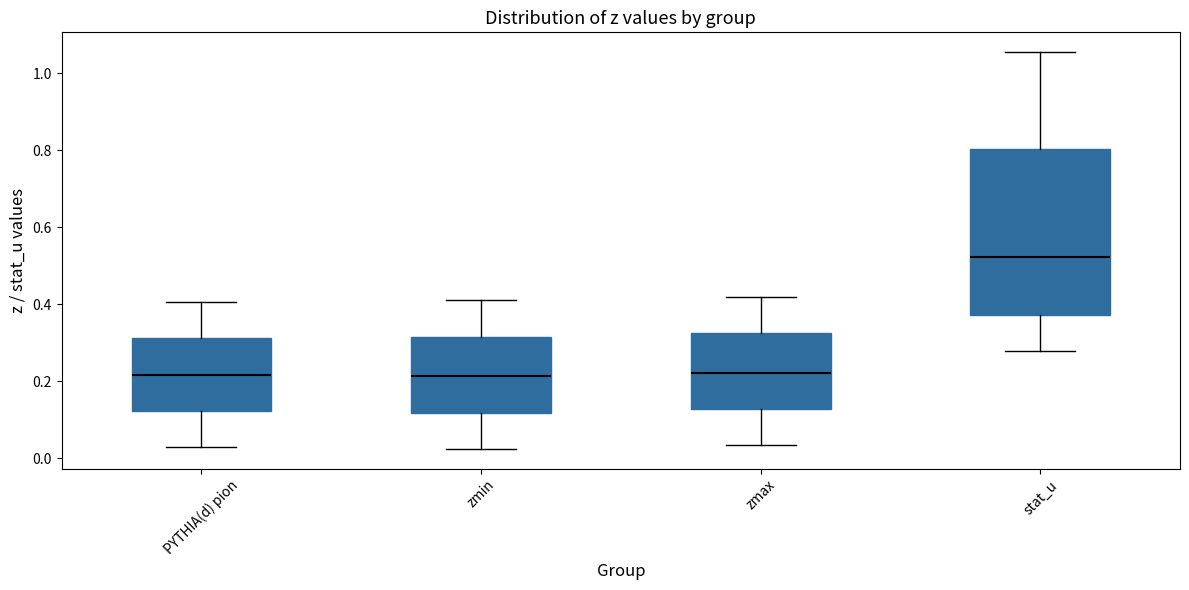

Which box is the tallest, from its lower edge to its upper edge?

stat_u